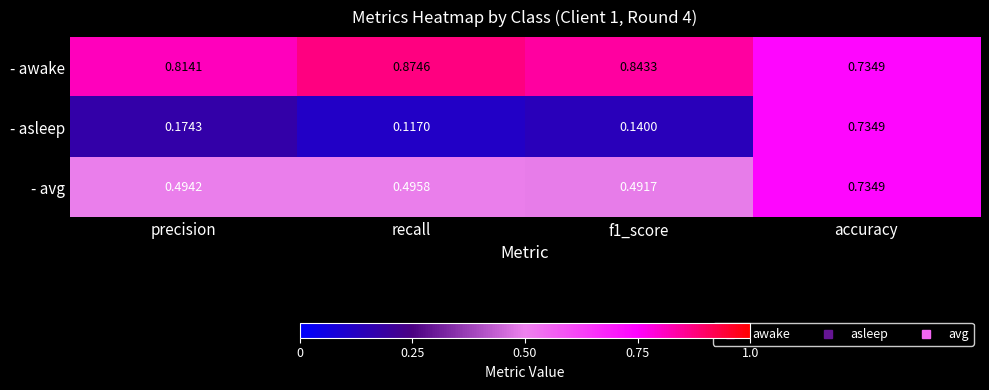

Which category has the highest value in the - avg series?

accuracy